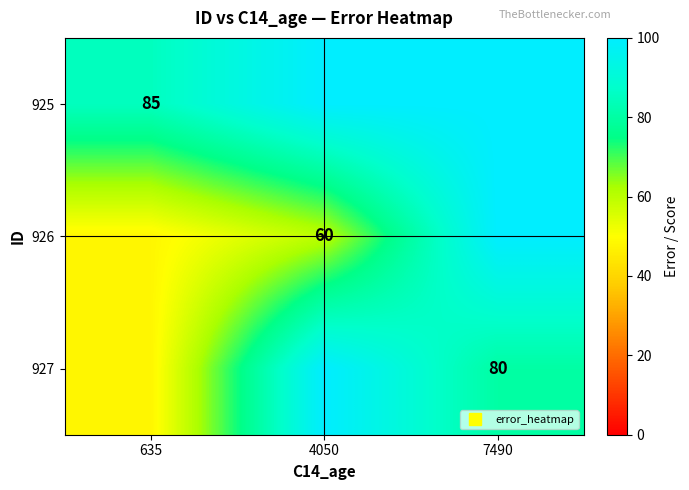

What is the difference between the highest and lowest values at 635?

37.0